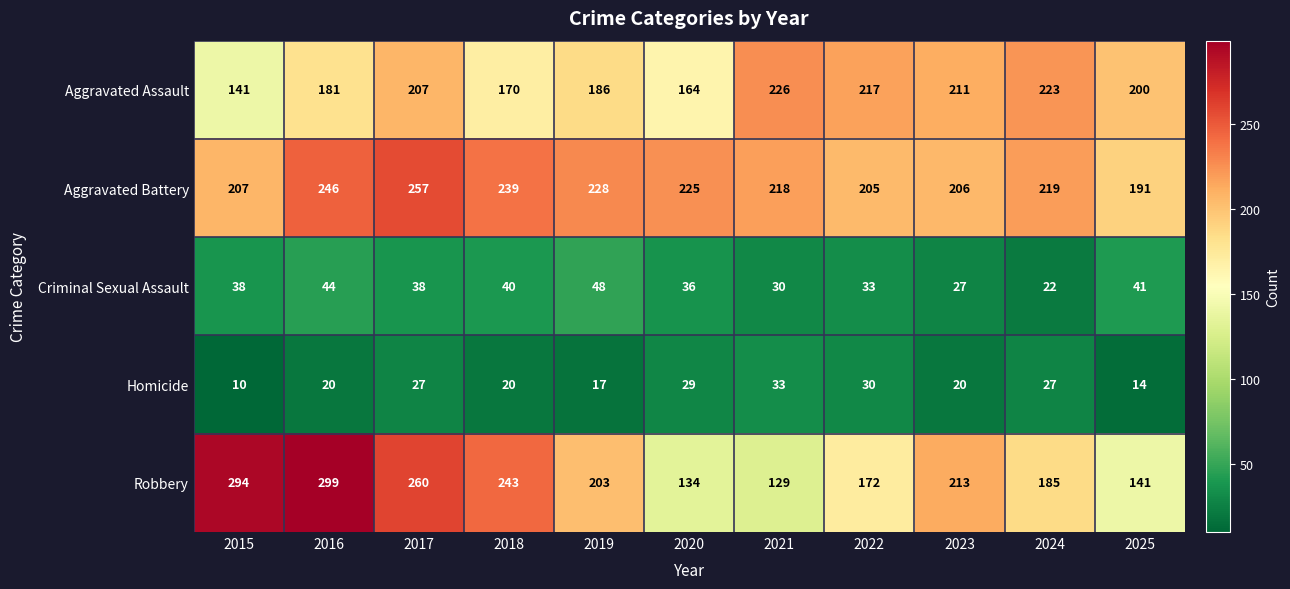

At which label is Criminal Sexual Assault closest to 35?

2020